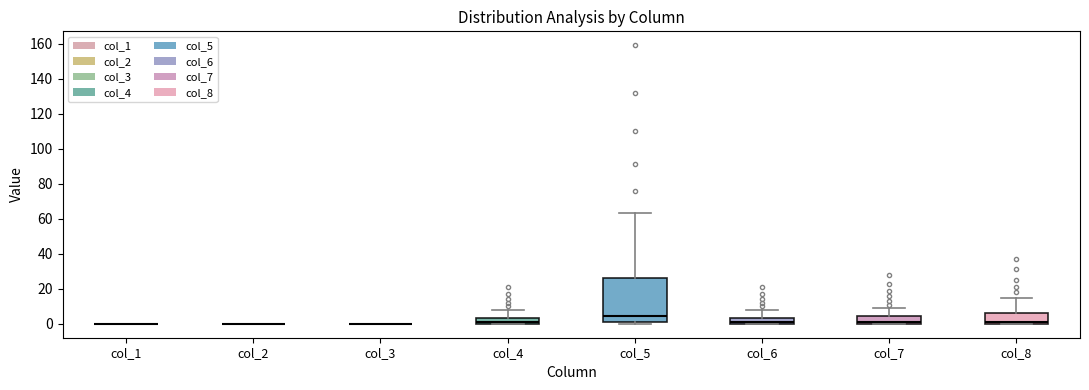

Where does the median line of the box for col_7 sit on the y-axis? The values are not printed on the chart, so give them approximately, as read against the axis.

2